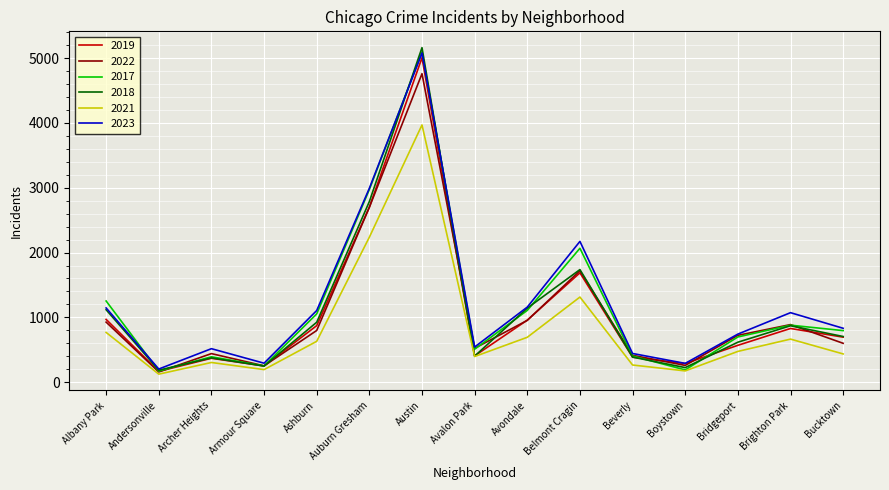

The value of 2022 at Boystown is 258. True or false?

True